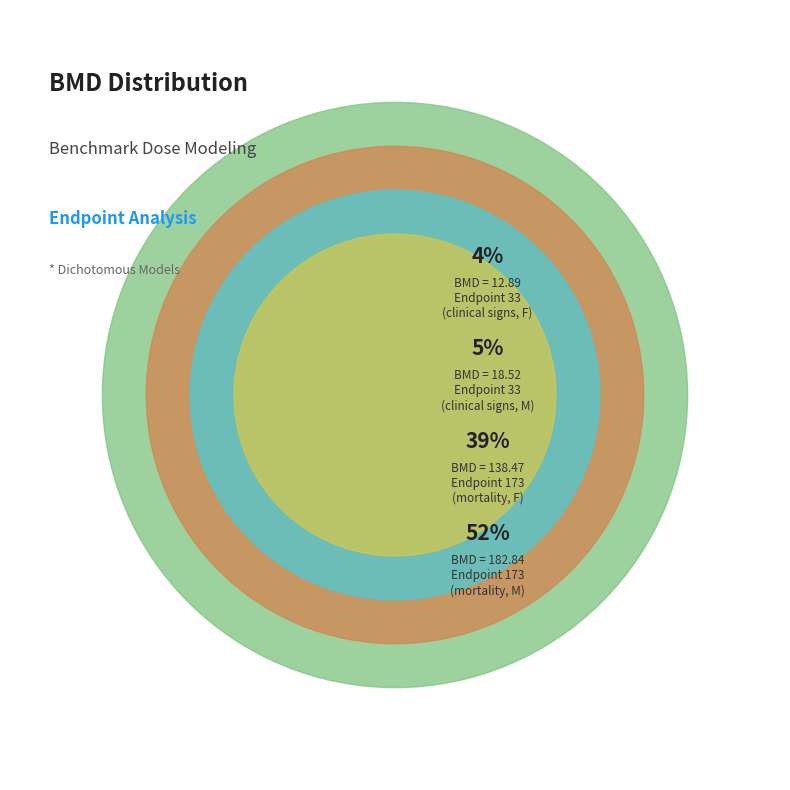

Is there any slice that represents more than half of the pie?

Yes